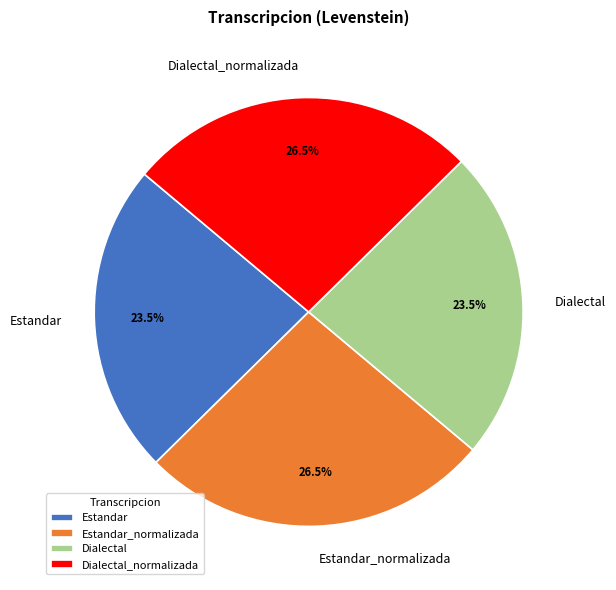

Which has a higher value, Dialectal or Estandar_normalizada?

Estandar_normalizada